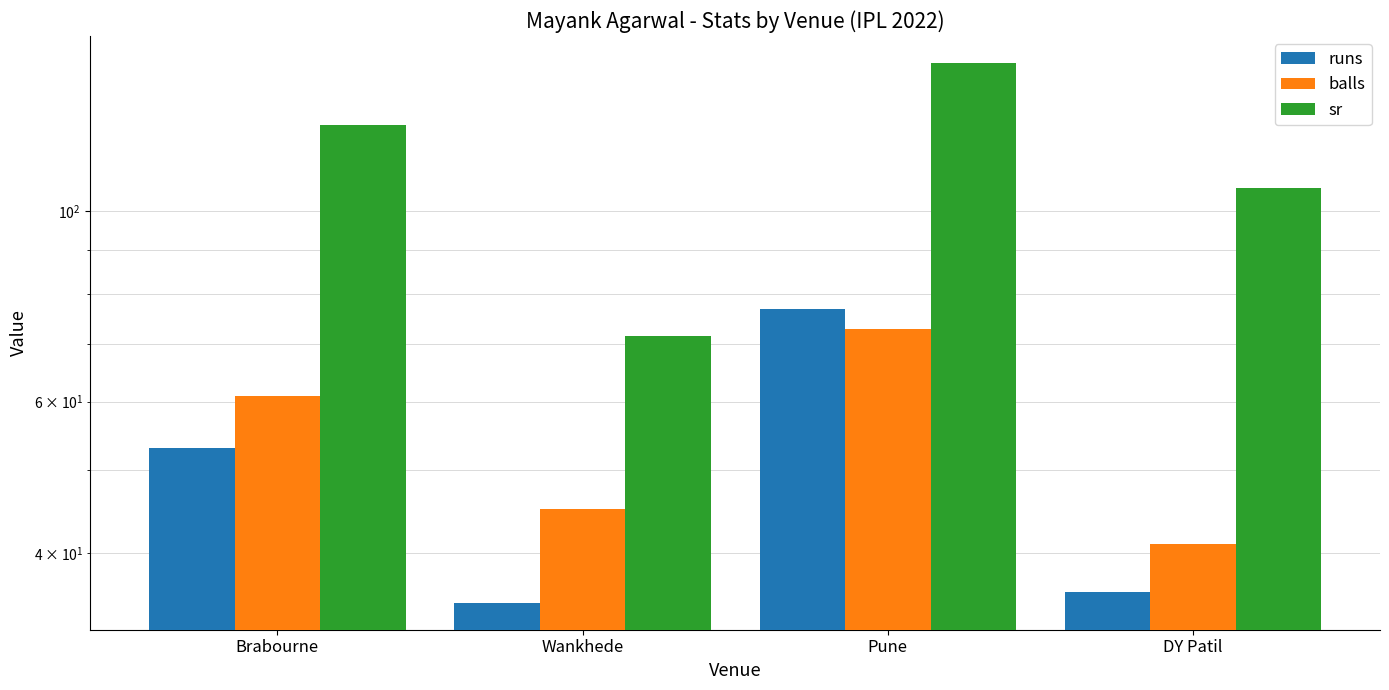

Between Wankhede and DY Patil, which is larger?

DY Patil